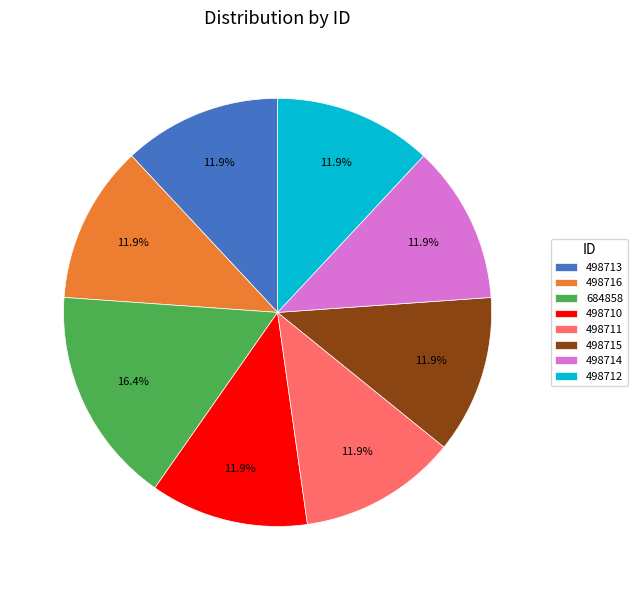

What percentage do 498714 and 498715 together represent?

23.9%